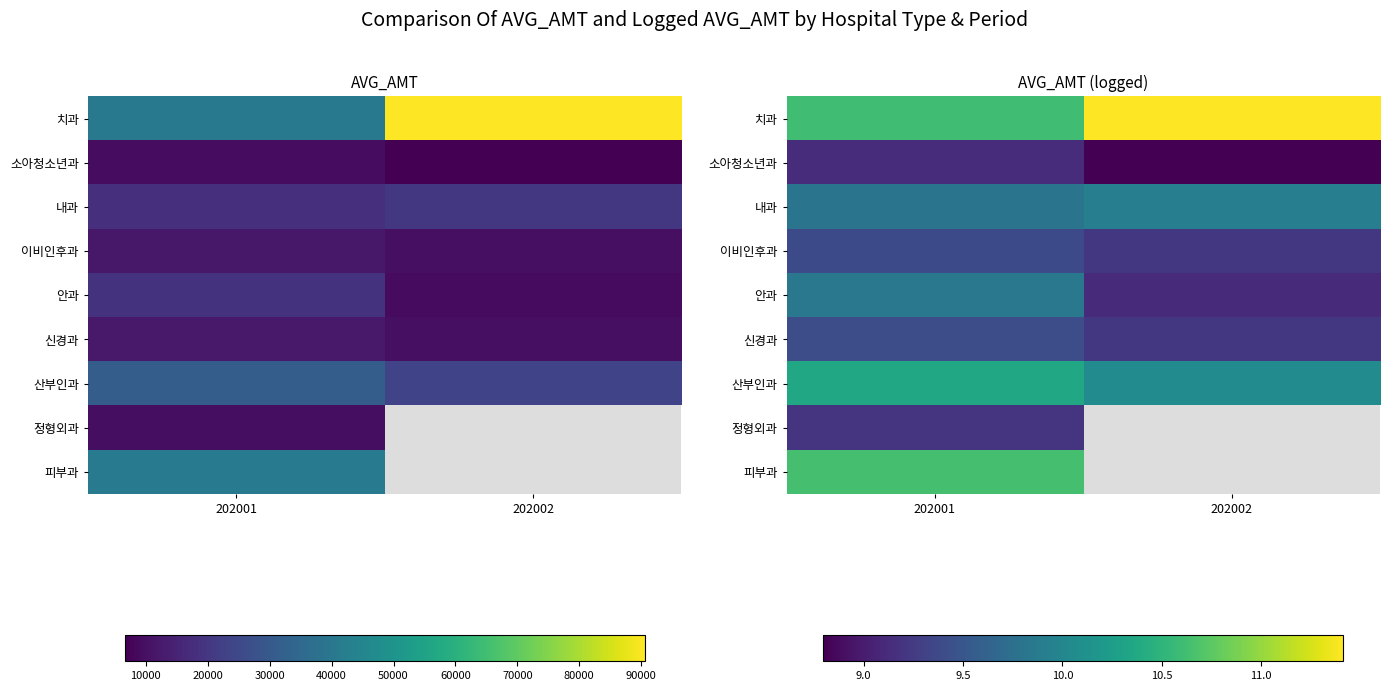

Between 202002 and 202001, which is larger?

202002